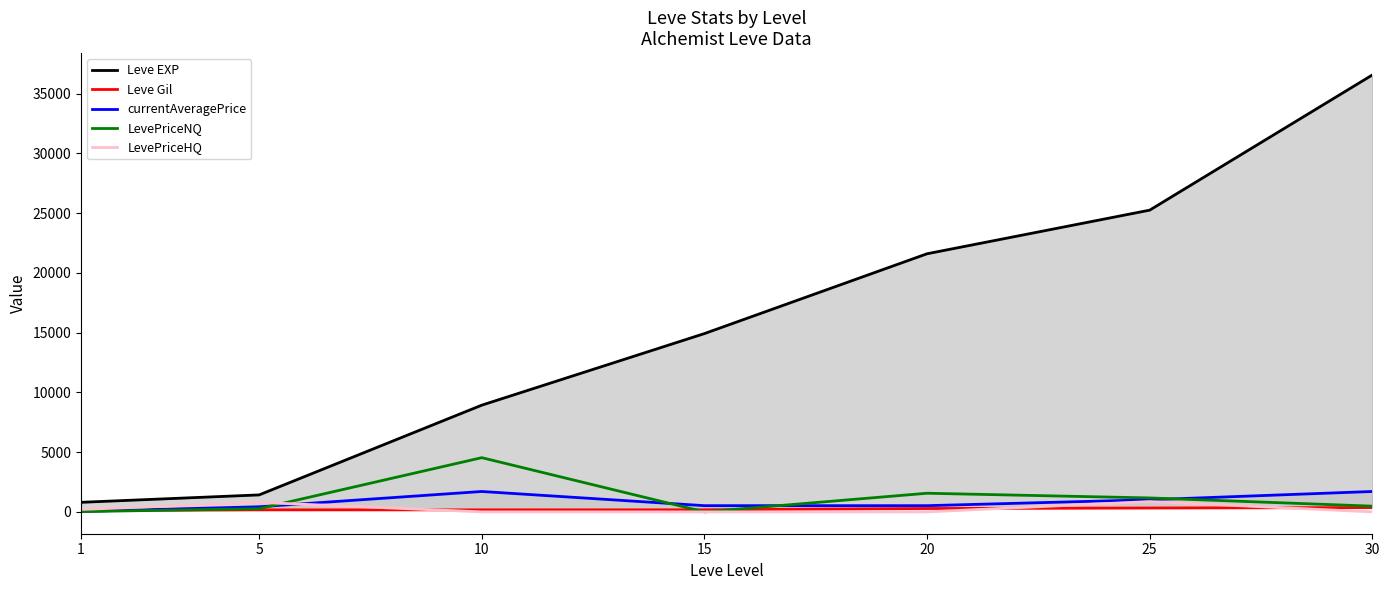

What are all the series names shown in the legend?

Leve EXP, Leve Gil, currentAveragePrice, LevePriceNQ, LevePriceHQ